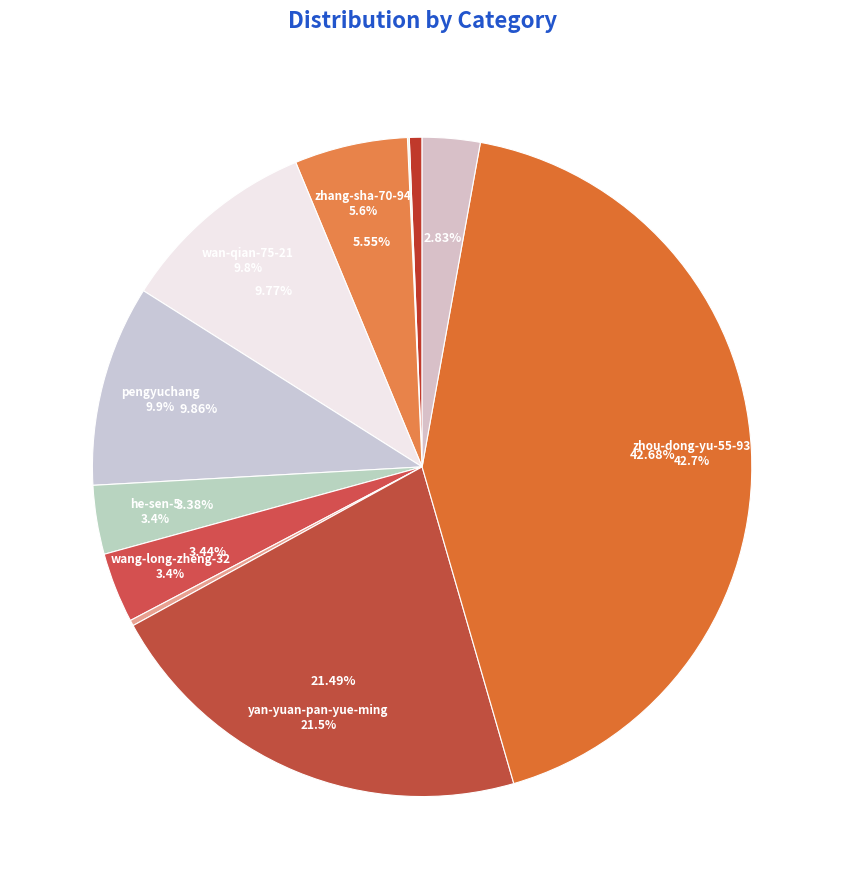

Does any single category account for the majority?

No